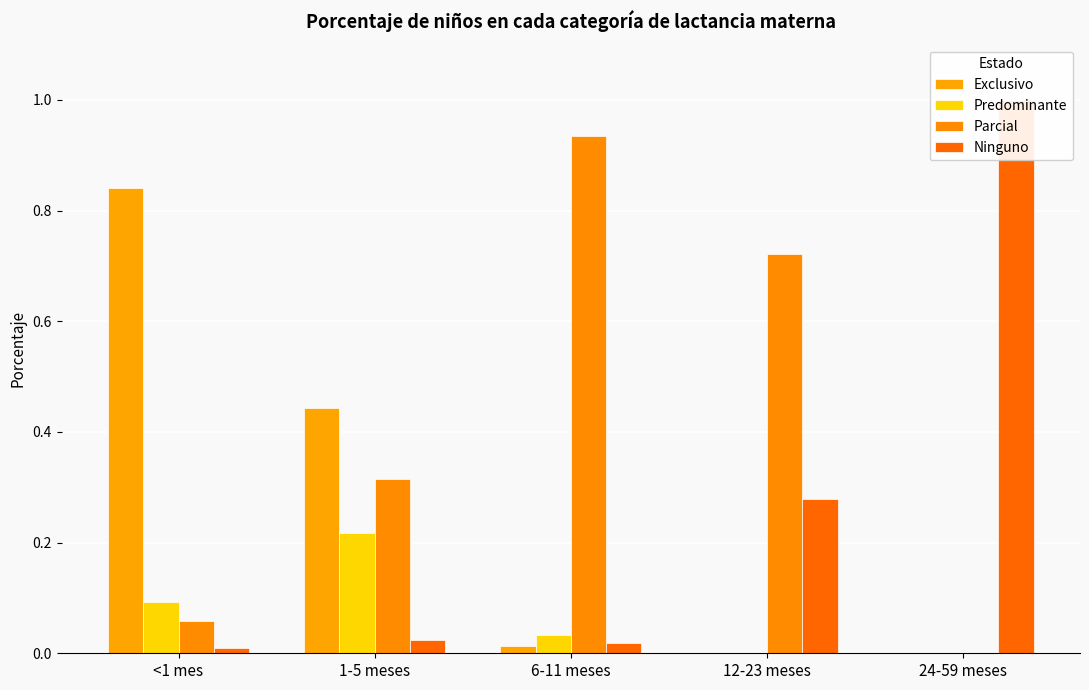

Between <1 mes and 12-23 meses, which series saw the biggest shift?

Exclusivo